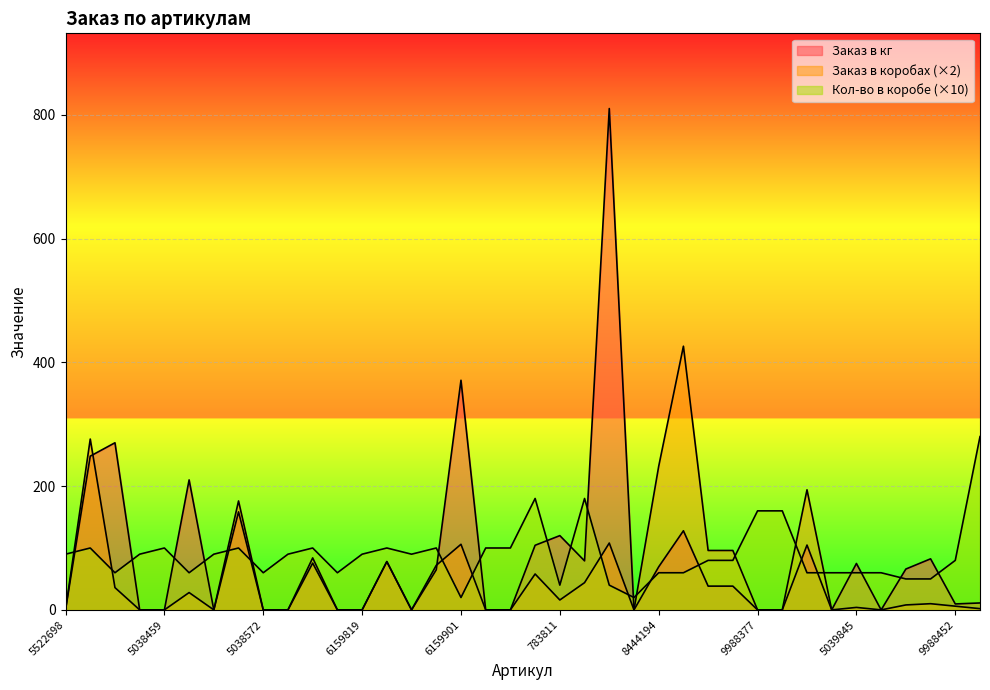

Reading left to right, extract all data points from this chart.

Заказ в кг: 5522698=0.0	5038435=248.4	5038558=270.0	6159796=0.0	5038459=0.0	5038596=210.0	5521103=0.0	5038411=158.4	5038572=0.0	5522766=0.0	5038398=75.6	5038619=0.0	6159819=0.0	5038855=78.0	5522605=0.0	5038831=64.8	6159901=371.0	1018950=0.0	1018967=0.0	783798=104.4	783811=120.0	783804=79.2	783828=810.0	8784474=0.0	8444194=69.6	8444187=127.8	8444163=38.4	8444170=38.4	9988377=0.0	9988391=0.0	5034819=104.8	5034864=0.0	5039845=75.0	2981244=0.0	8785198=66.0	8785228=82.5	9988452=9.6	9988476=11.2
Заказ в коробах: 5522698=0.0	5038435=276.0	5038558=36.0	6159796=0.0	5038459=0.0	5038596=28.0	5521103=0.0	5038411=176.0	5038572=0.0	5522766=0.0	5038398=84.0	5038619=0.0	6159819=0.0	5038855=78.0	5522605=0.0	5038831=72.0	6159901=106.0	1018950=0.0	1018967=0.0	783798=58.0	783811=16.0	783804=44.0	783828=108.0	8784474=0.0	8444194=232.0	8444187=426.0	8444163=96.0	8444170=96.0	9988377=0.0	9988391=0.0	5034819=194.0	5034864=0.0	5039845=4.0	2981244=0.0	8785198=8.0	8785228=10.0	9988452=6.0	9988476=2.0
Кол-во в коробе: 5522698=90.0	5038435=100.0	5038558=60.0	6159796=90.0	5038459=100.0	5038596=60.0	5521103=90.0	5038411=100.0	5038572=60.0	5522766=90.0	5038398=100.0	5038619=60.0	6159819=90.0	5038855=100.0	5522605=90.0	5038831=100.0	6159901=20.0	1018950=100.0	1018967=100.0	783798=180.0	783811=40.0	783804=180.0	783828=40.0	8784474=20.0	8444194=60.0	8444187=60.0	8444163=80.0	8444170=80.0	9988377=160.0	9988391=160.0	5034819=60.0	5034864=60.0	5039845=60.0	2981244=60.0	8785198=50.0	8785228=50.0	9988452=80.0	9988476=280.0